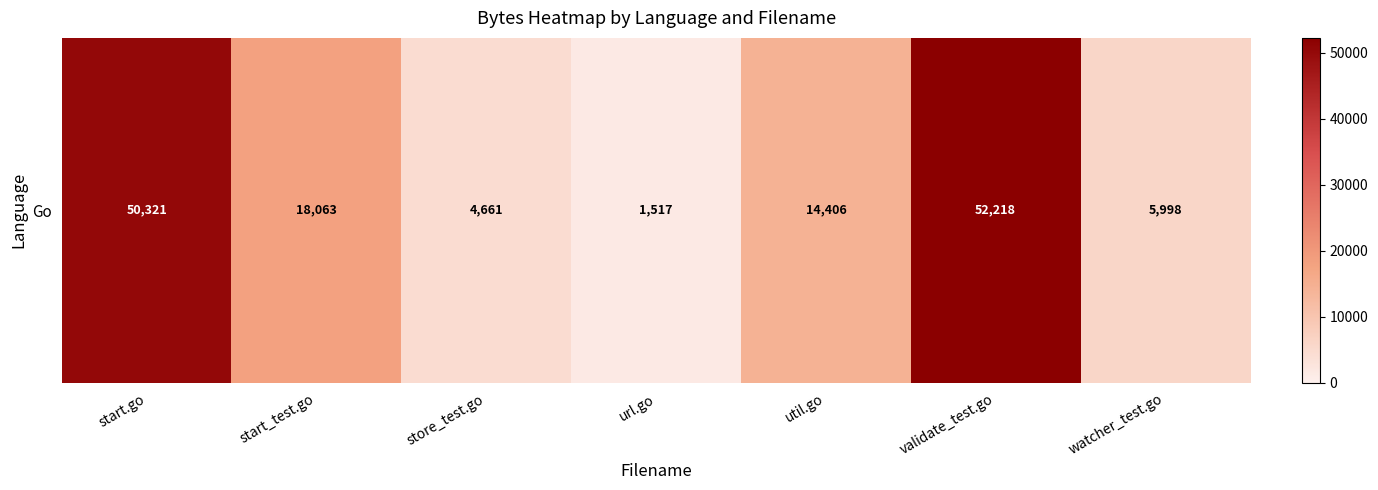

Reading left to right, what are all the values shown in this chart?

start.go=50321	start_test.go=18063	store_test.go=4661	url.go=1517	util.go=14406	validate_test.go=52218	watcher_test.go=5998